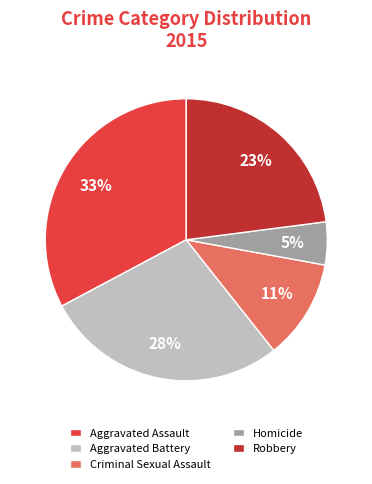

Which slice is the largest?

Aggravated Assault